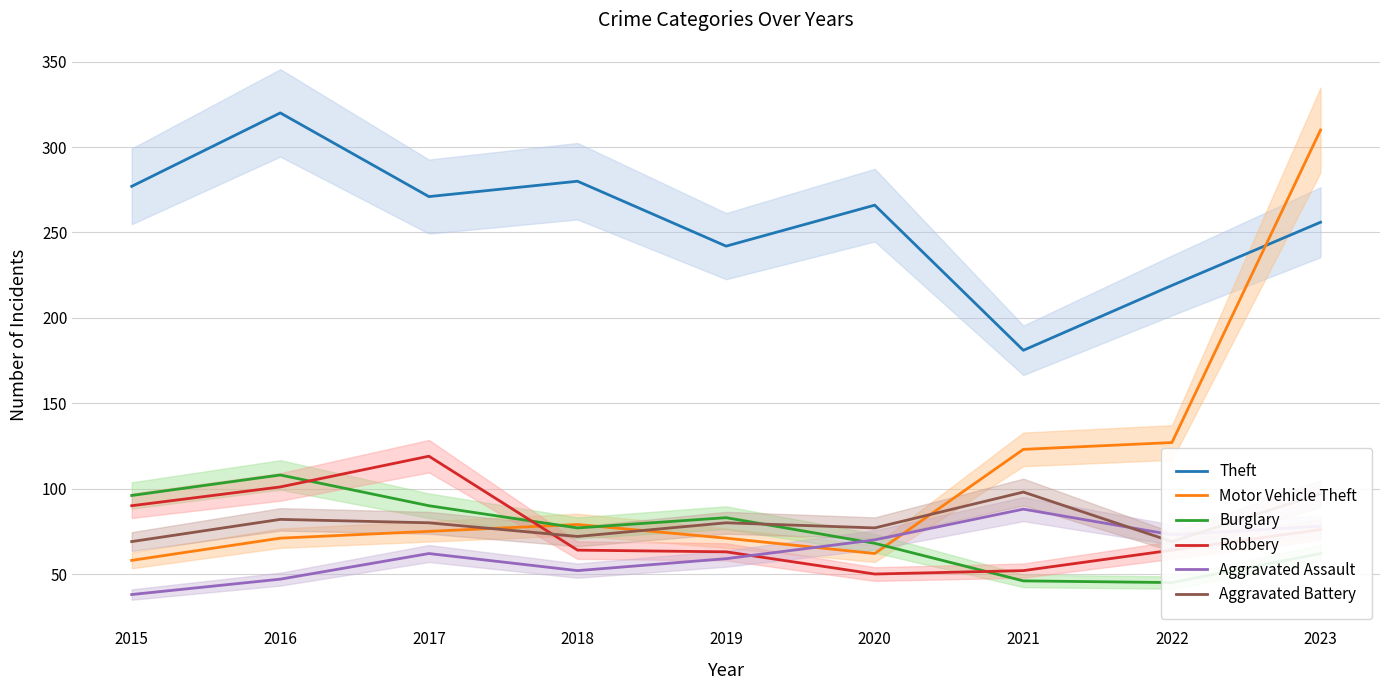

Reading left to right, extract all data points from this chart.

Theft: 277	320	271	280	242	266	181	219	256
Motor Vehicle Theft: 58	71	75	79	71	62	123	127	310
Burglary: 96	108	90	77	83	68	46	45	62
Robbery: 90	101	119	64	63	50	52	64	76
Aggravated Assault: 38	47	62	52	59	70	88	73	78
Aggravated Battery: 69	82	80	72	80	77	98	69	97